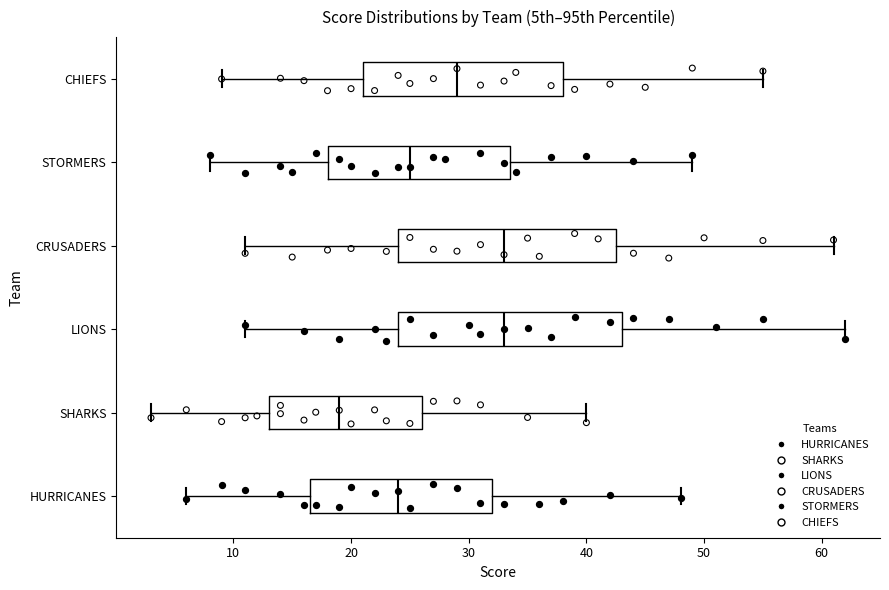

Where does the right whisker of the box for CRUSADERS end on the x-axis? The values are not printed on the chart, so give them approximately, as read against the axis.

61